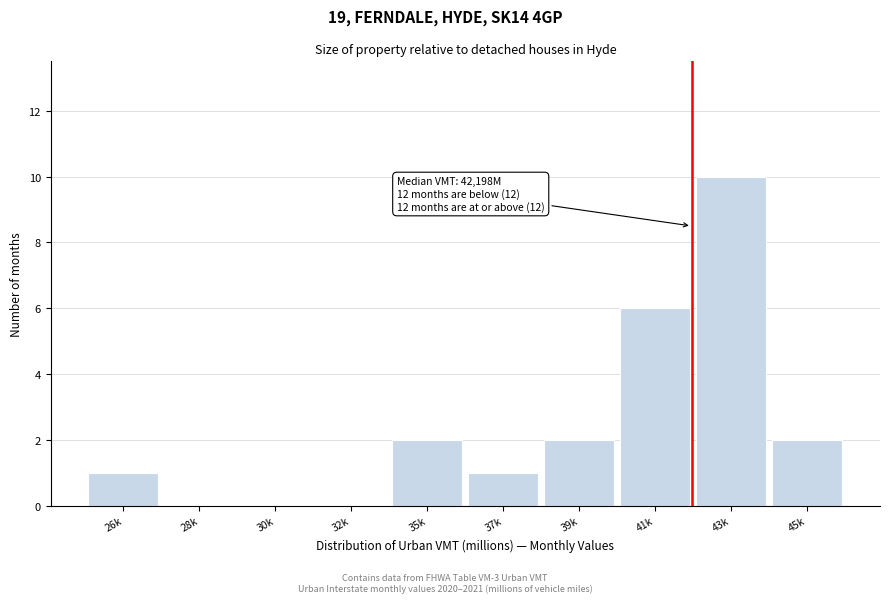

Reading left to right, list all the values displayed in this chart.

26k=1	28k=0	30k=0	32k=0	35k=2	37k=1	39k=2	41k=6	43k=10	45k=2